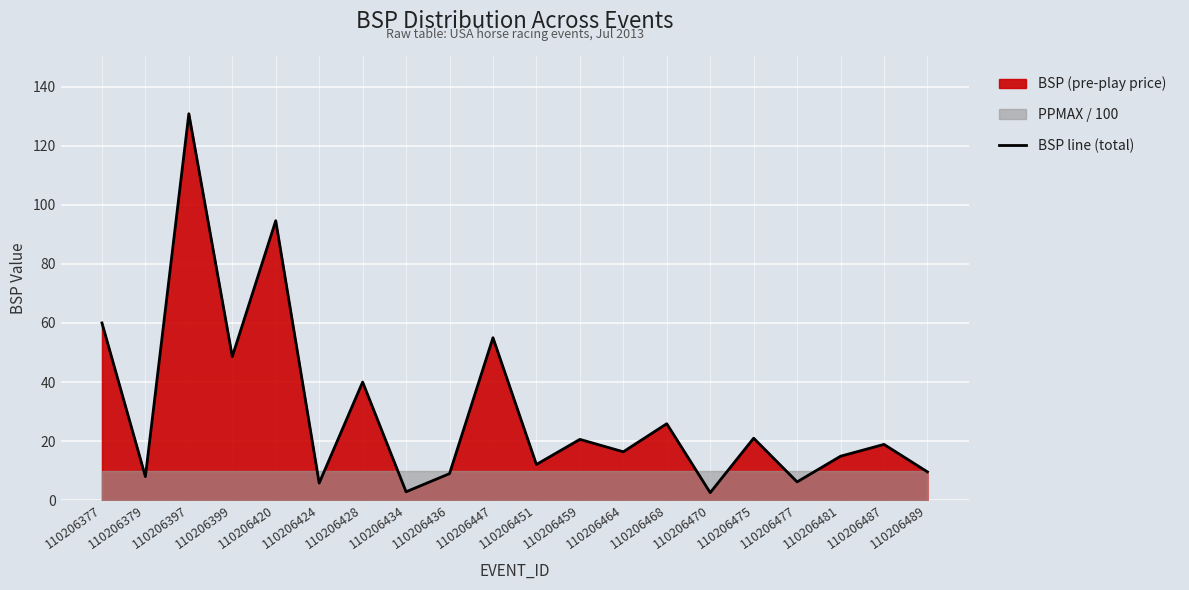

What is the change in value from 110206420 to 110206468?

-68.7